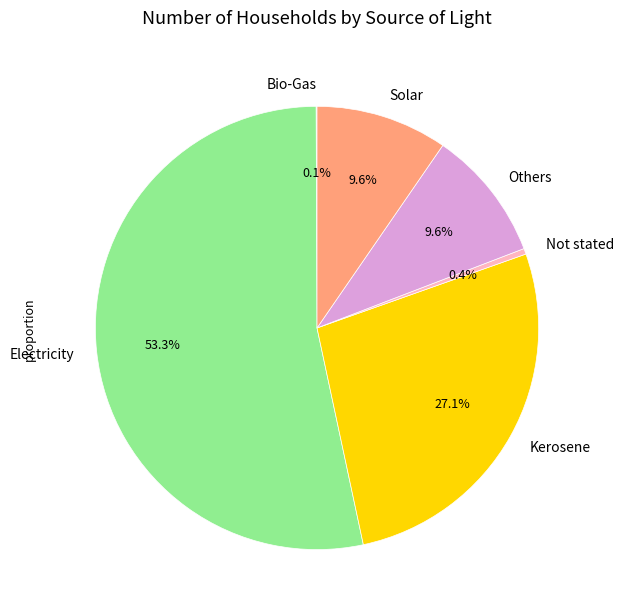

To the nearest percent, what is the combined percentage of Others and Kerosene?

37%